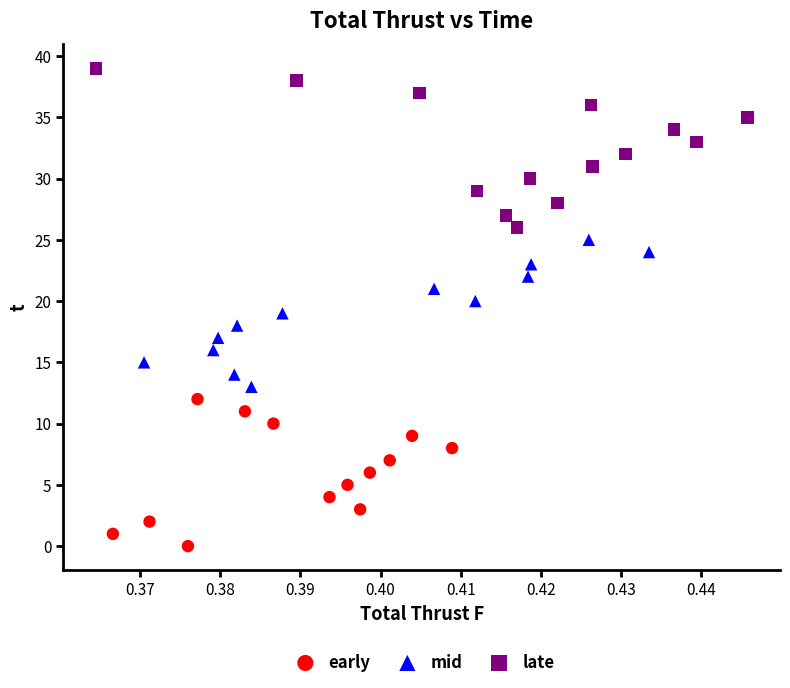

Which series reaches the maximum Y coordinate?

late